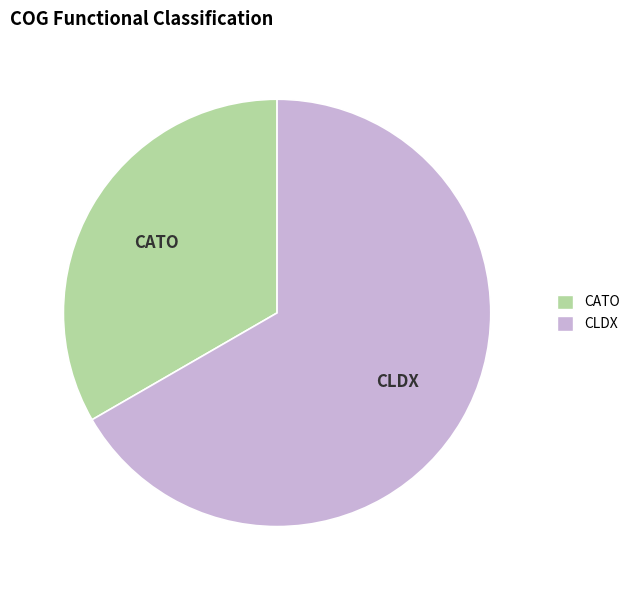

Which category has the smallest portion of the pie?

CATO